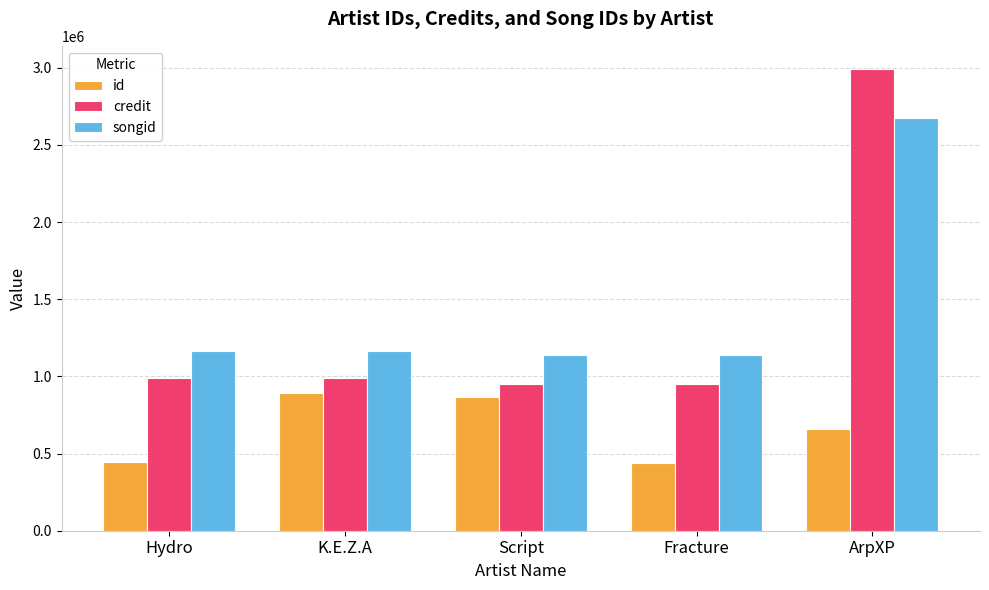

What is the maximum value shown in the chart?

2991891